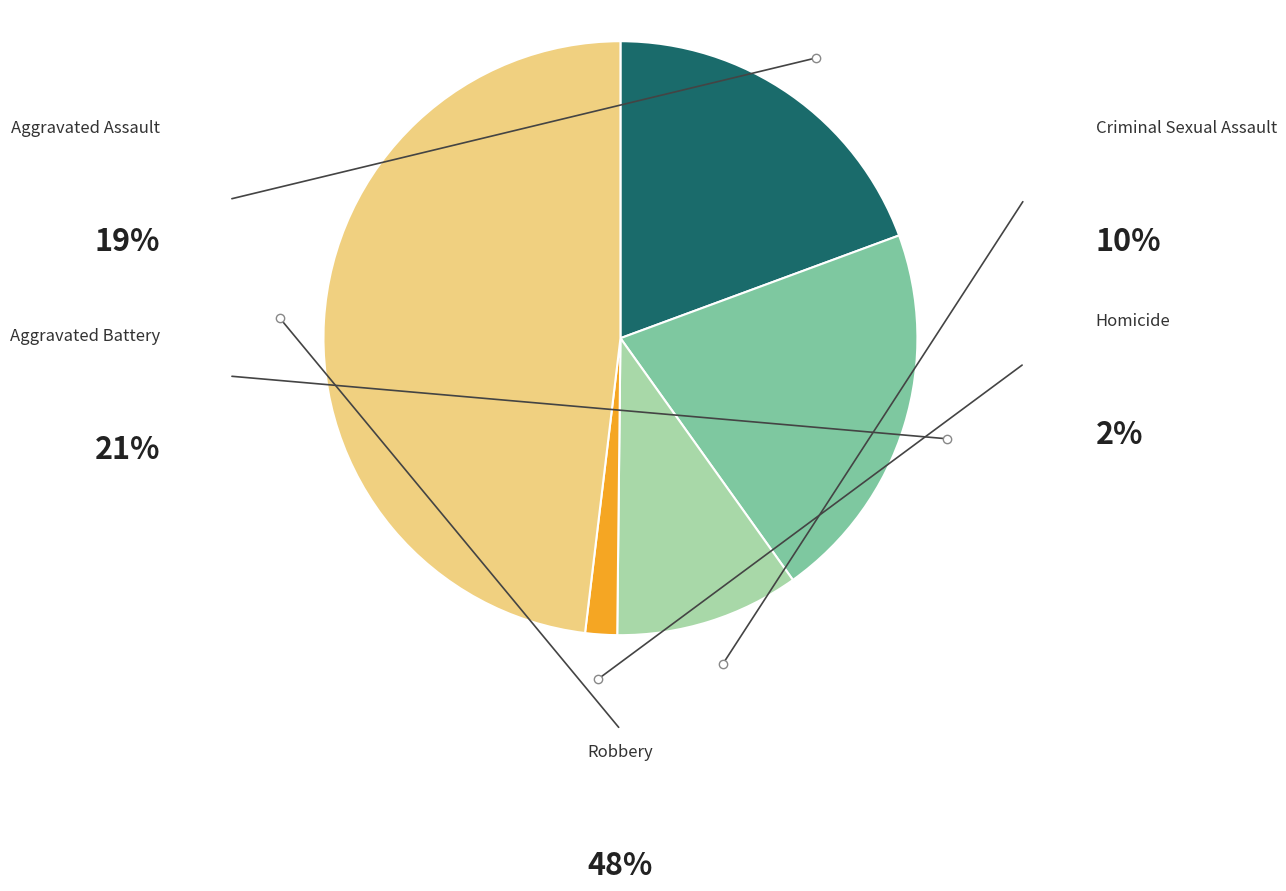

Between Aggravated Battery and Aggravated Assault, which is larger?

Aggravated Battery